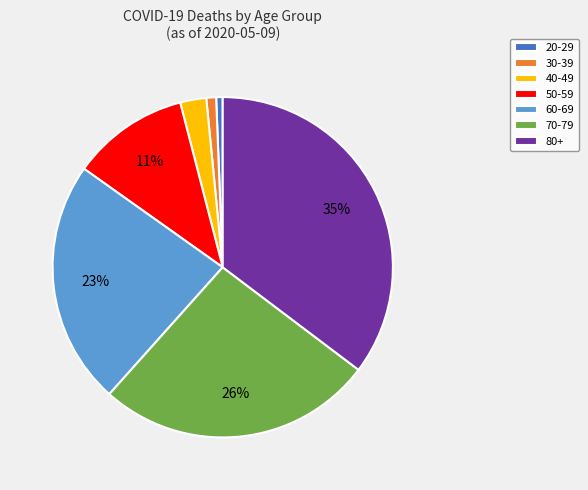

How many slices are in this pie chart?

7